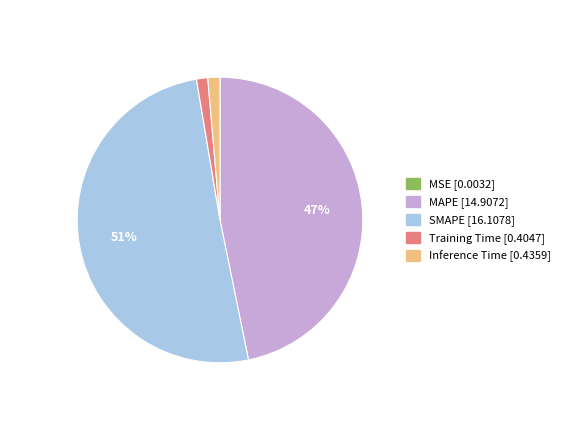

Which has a higher value, Training Time or SMAPE?

SMAPE